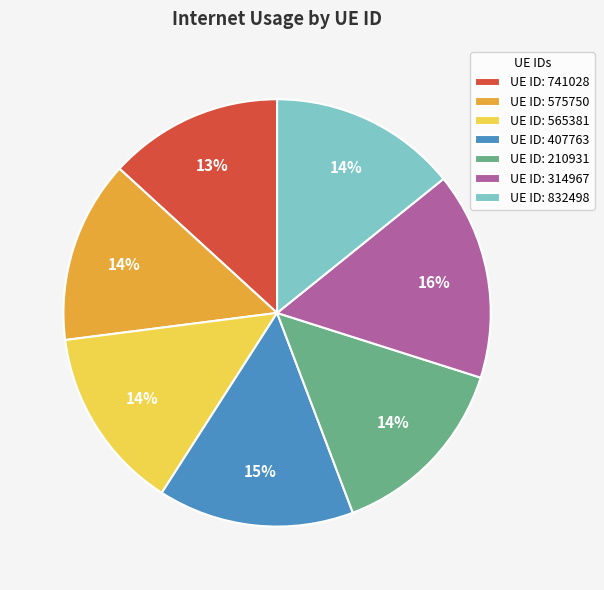

To the nearest percent, what is the average slice percentage?

14%